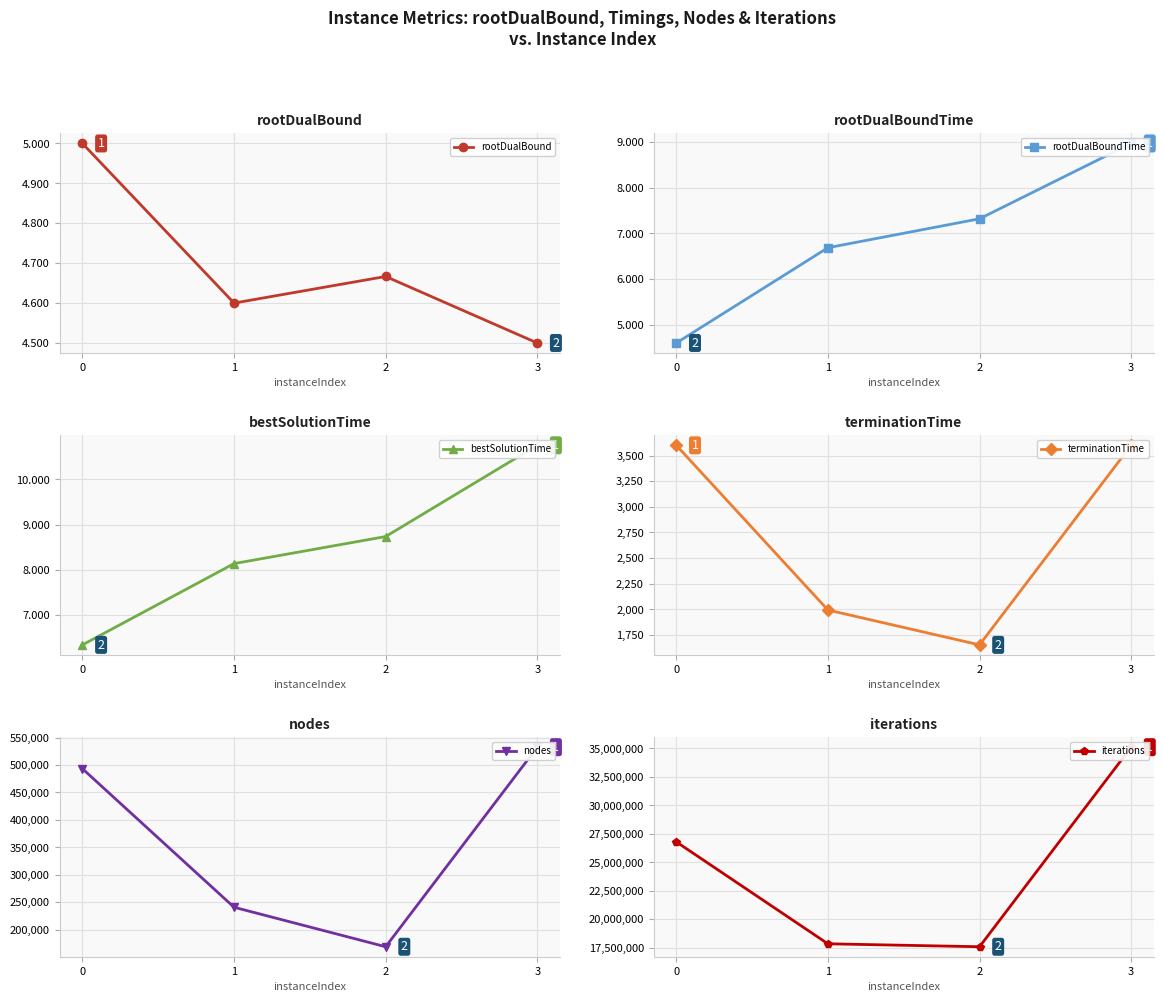

List the series in order of their peak value, highest first.

iterations, nodes, terminationTime, bestSolutionTime, rootDualBoundTime, rootDualBound